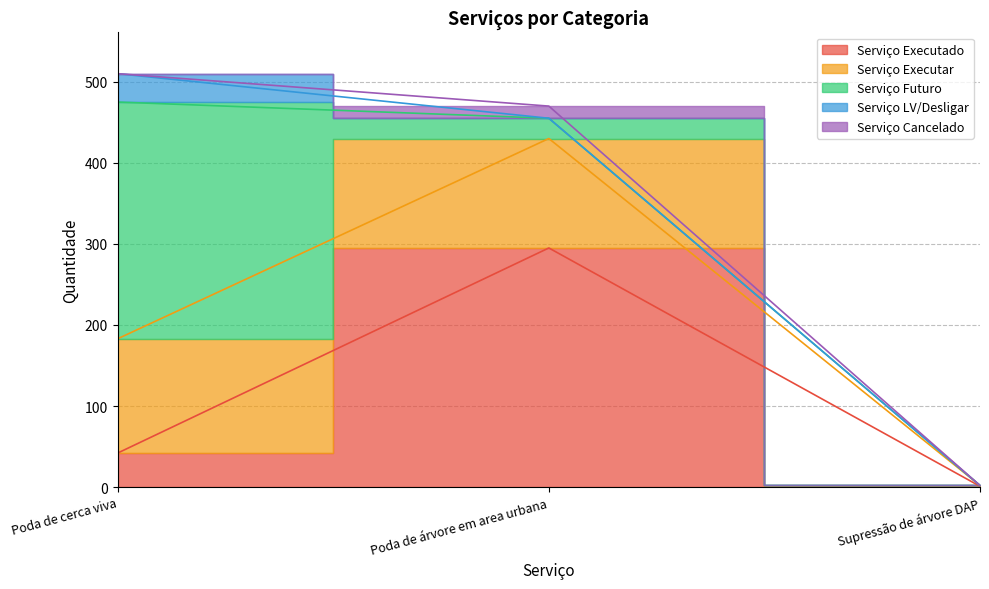

Between Poda de árvore em area urbana and Supressão de árvore DAP, which series saw the biggest shift?

Serviço Executado